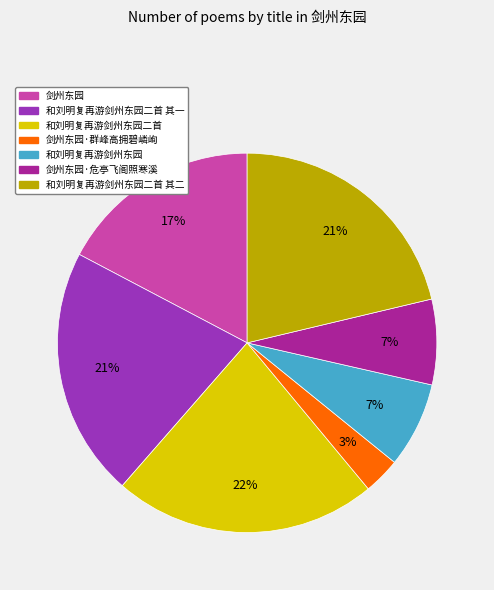

Which category has the biggest portion of the pie?

和刘明复再游剑州东园二首